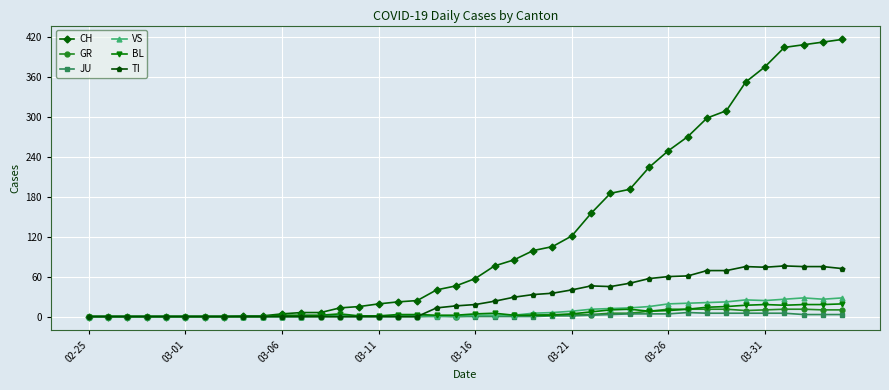

Which series has the largest range (max minus min)?

CH